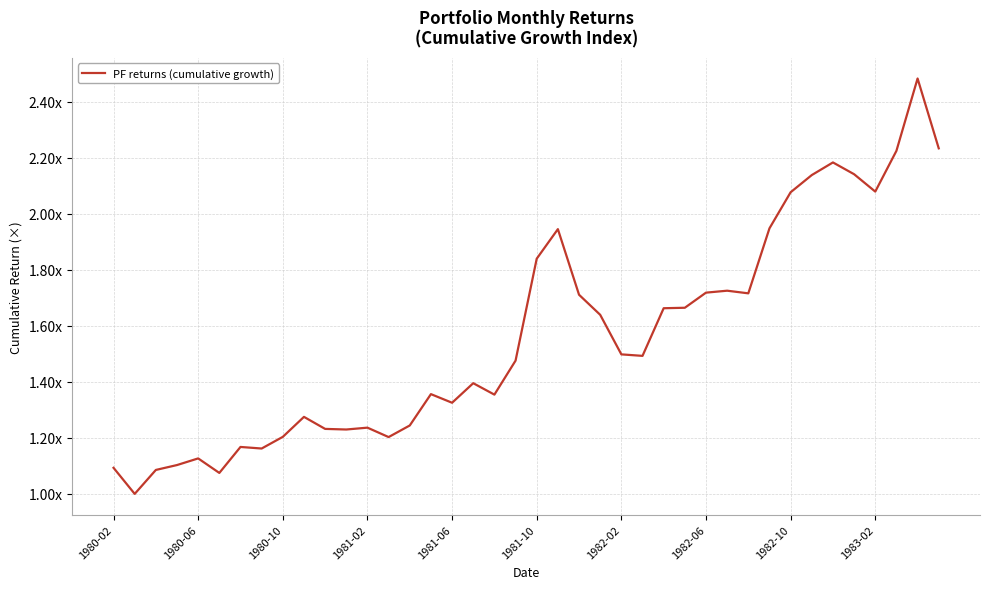

What is the average value?

1.6